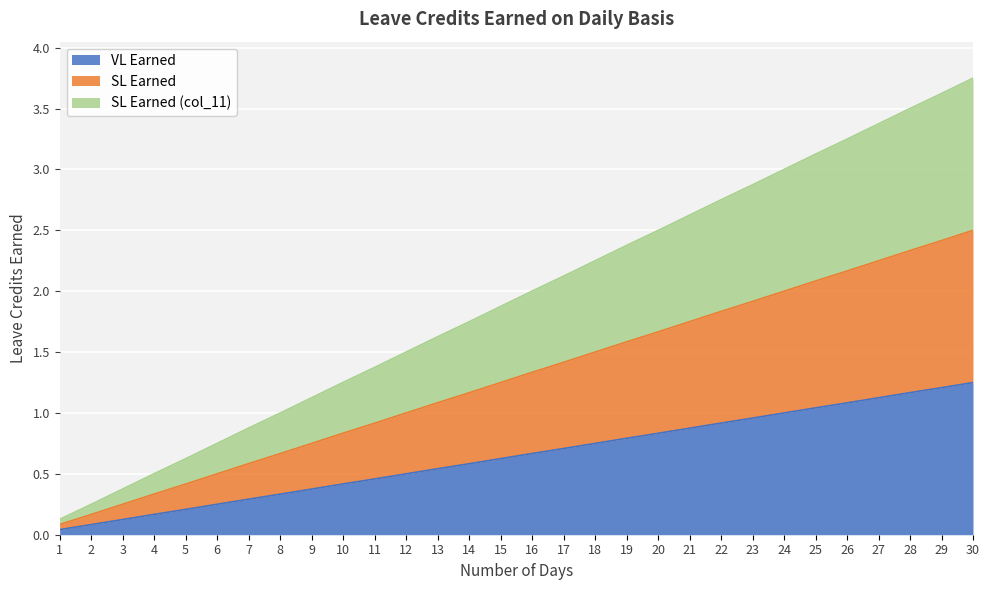

At which category does the chart reach its peak across all series?

30